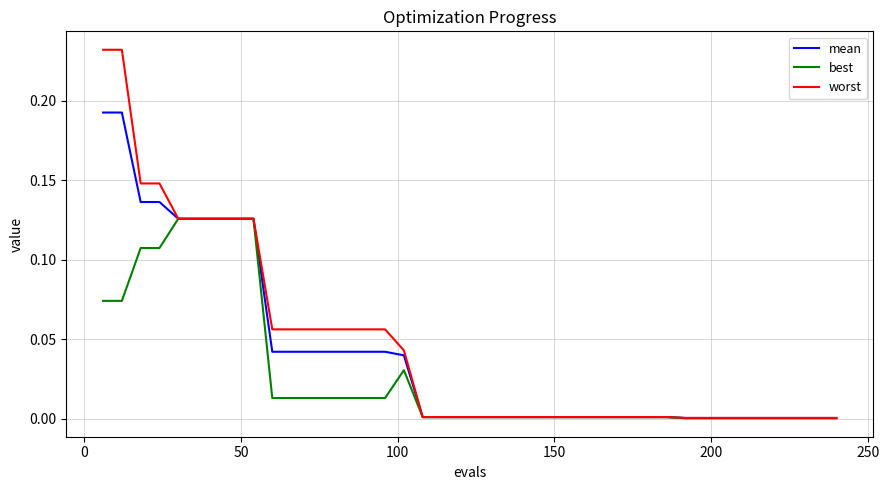

What are all the series names shown in the legend?

mean, best, worst